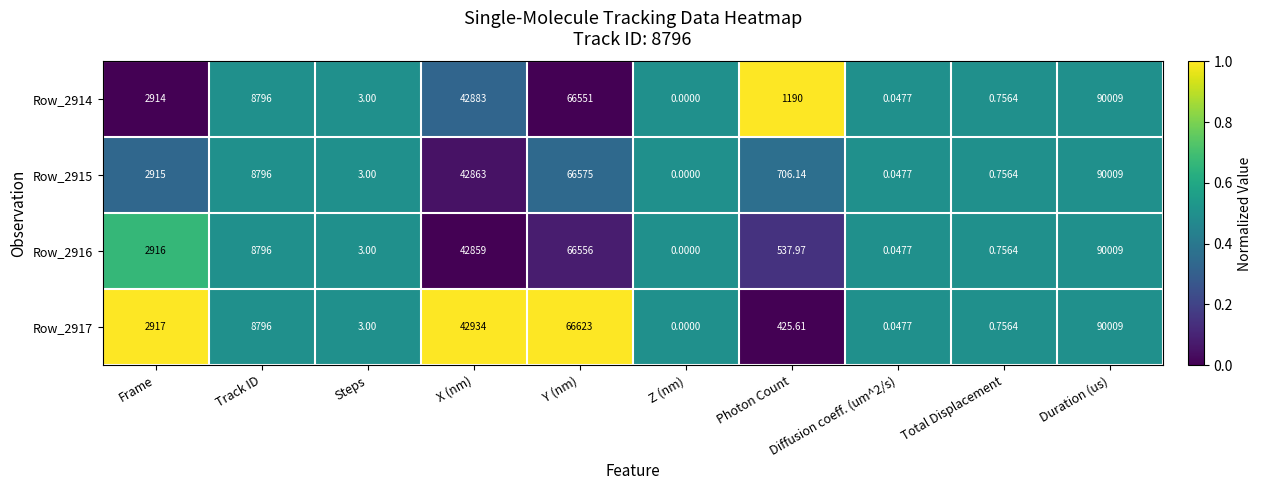

Which series changed the most between X (nm) and Diffusion coeff. (um^2/s)?

Row_2917